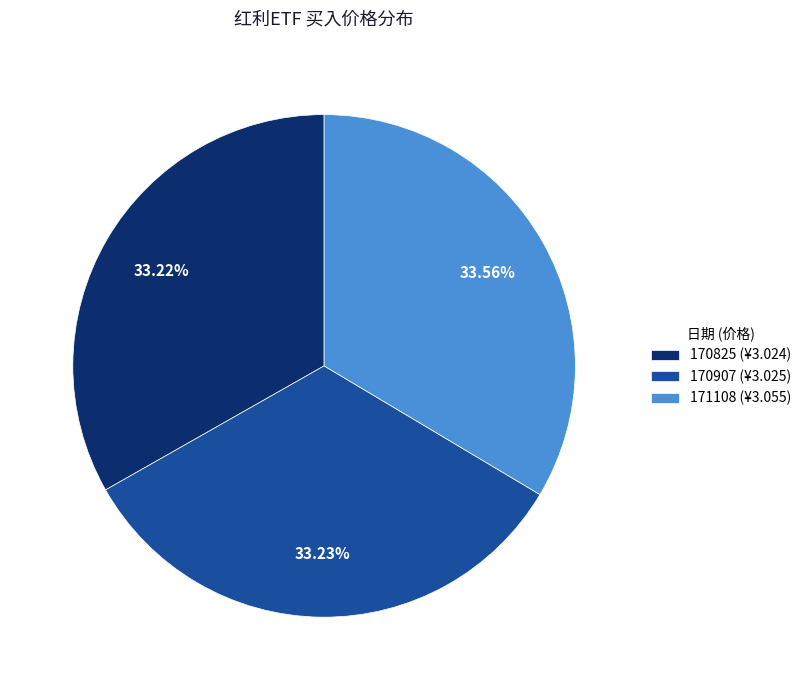

Is 170907 the majority of the pie?

No